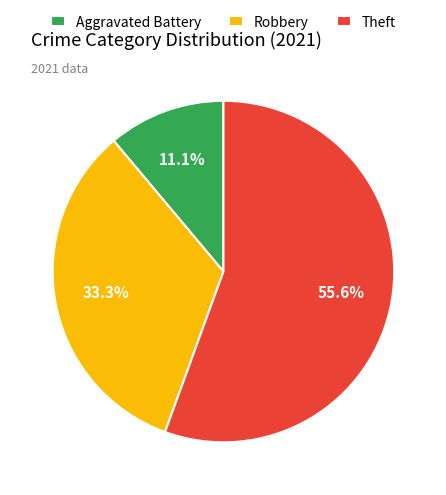

Rank the categories by value from highest to lowest.

Theft, Robbery, Aggravated Battery